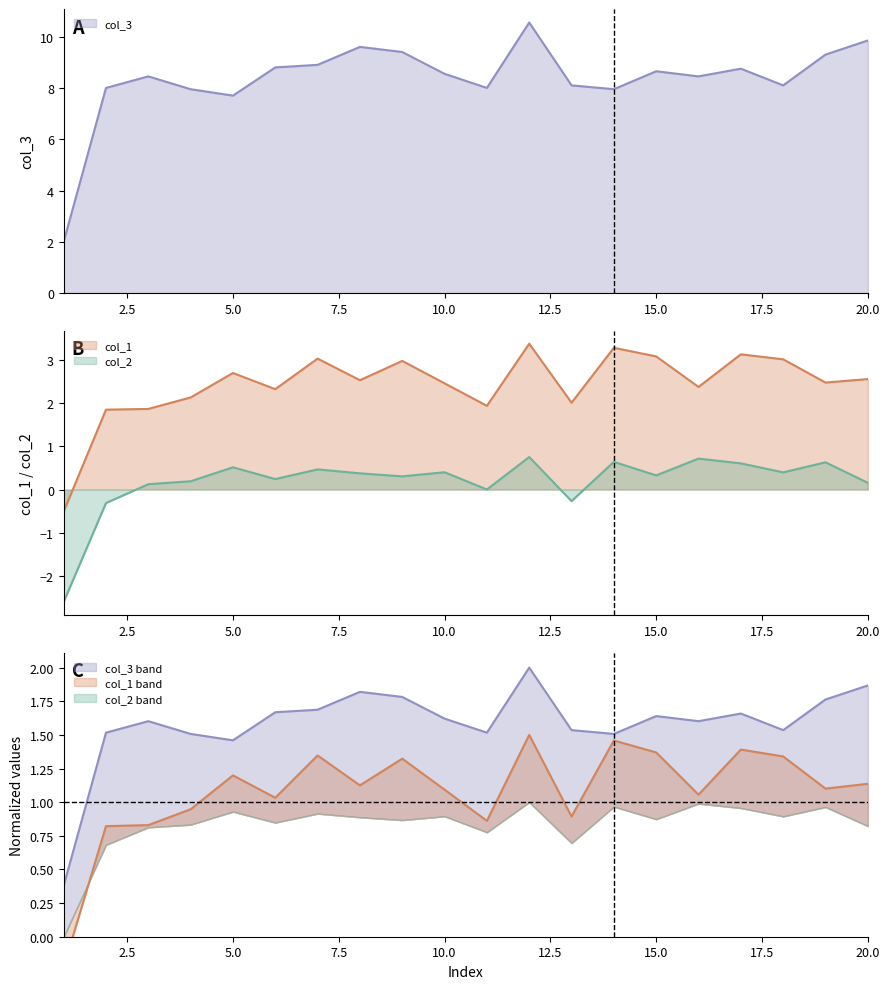

How many data points in col_3 are above 8?

14